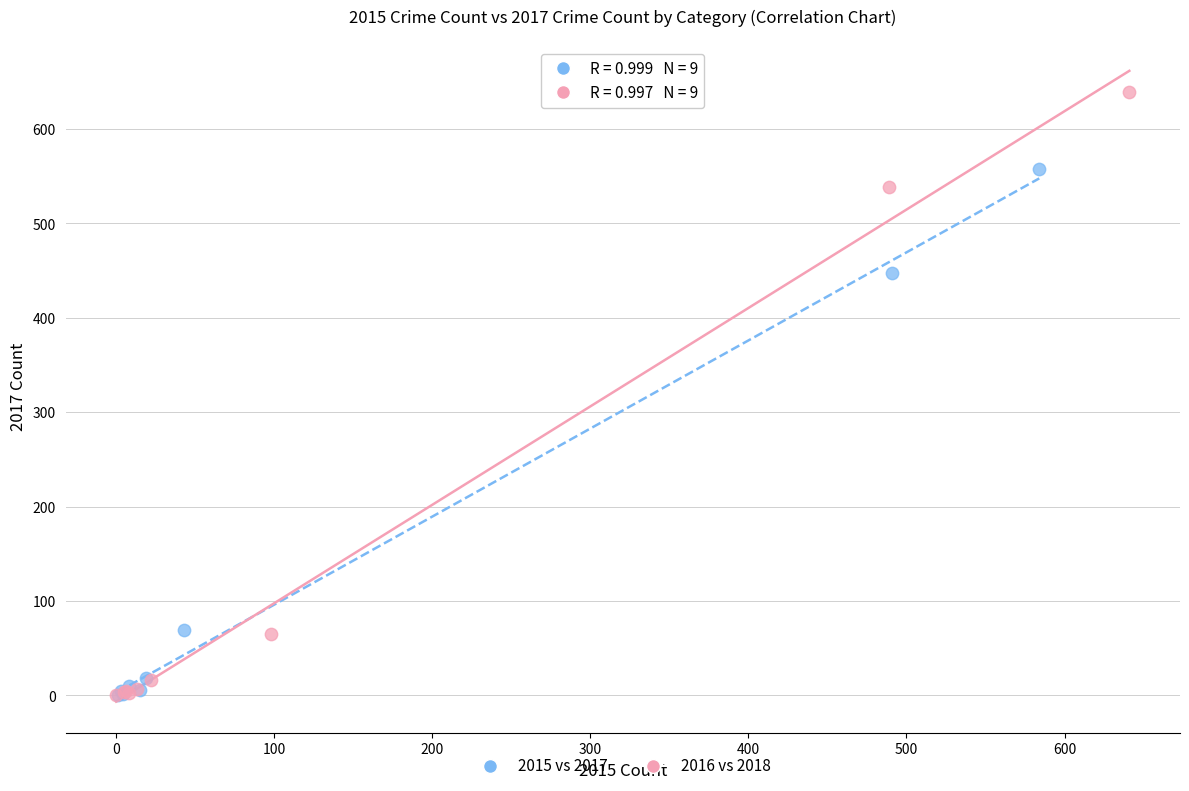

Which series has the largest Y range (max minus min)?

2016 vs 2018